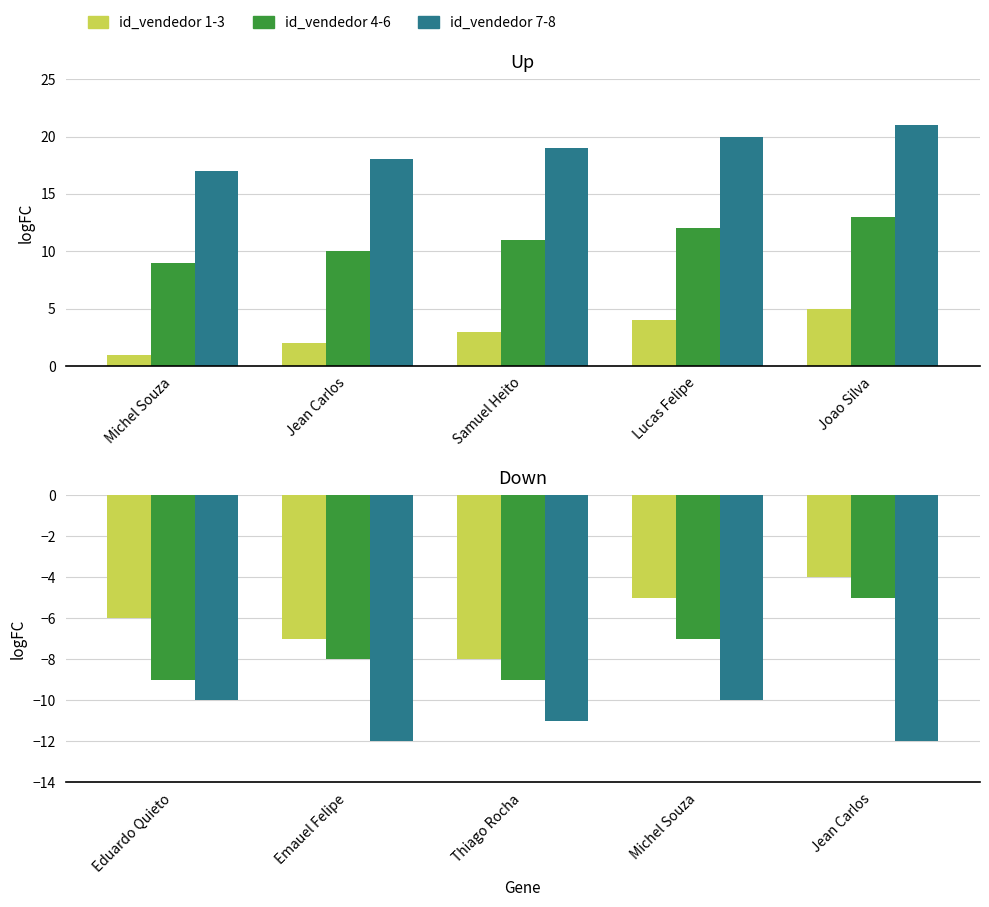

What is the difference between the maximum and second lowest values in the id_vendedor 1-3 series?

3